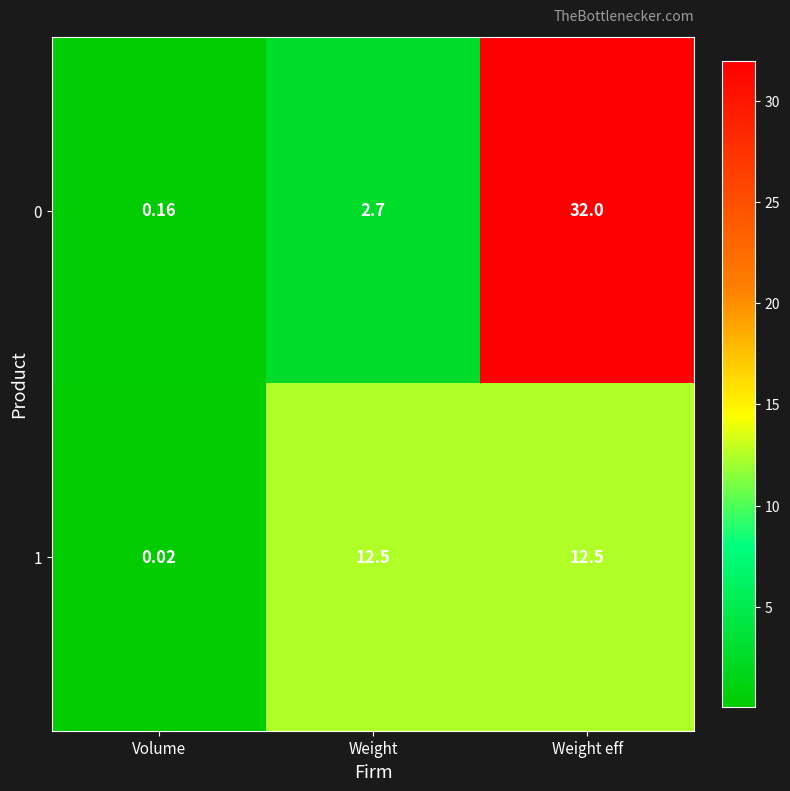

How many values in the 0 series are below 2?

1